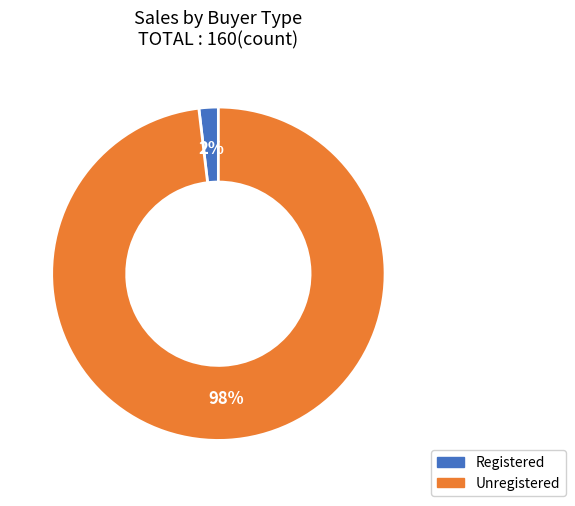

What is the majority slice?

Unregistered